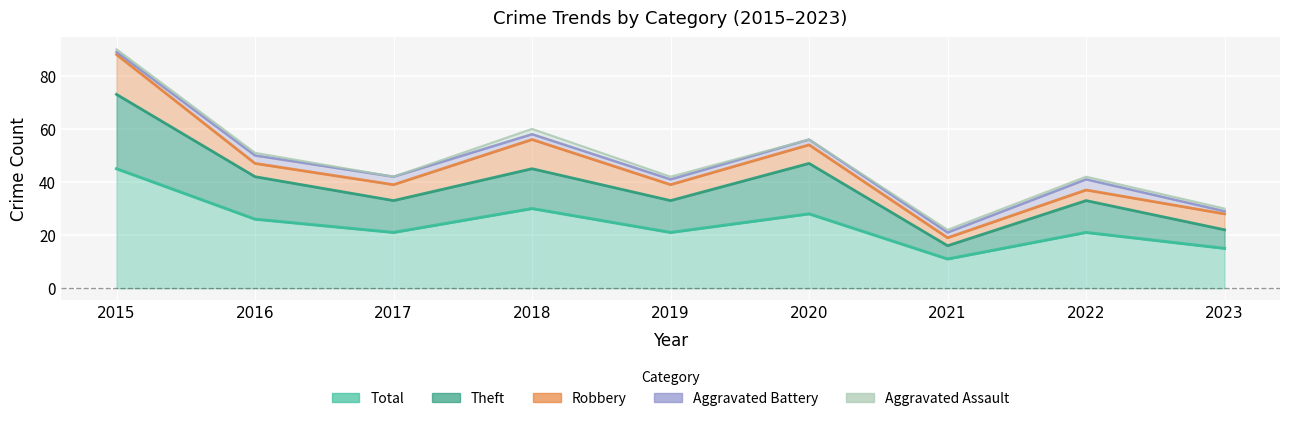

The Theft series shows 6 at 2016. True or false?

False